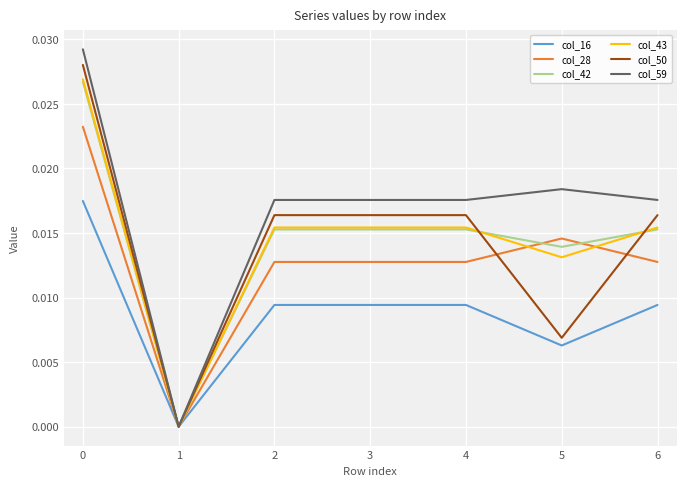

Which category has the lowest value in the col_28 series?

1